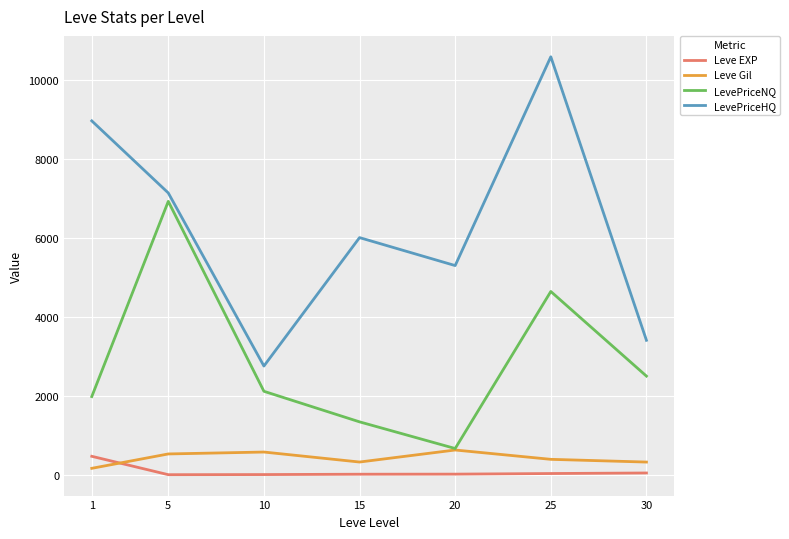

What is the maximum value for Leve Gil?

628.3